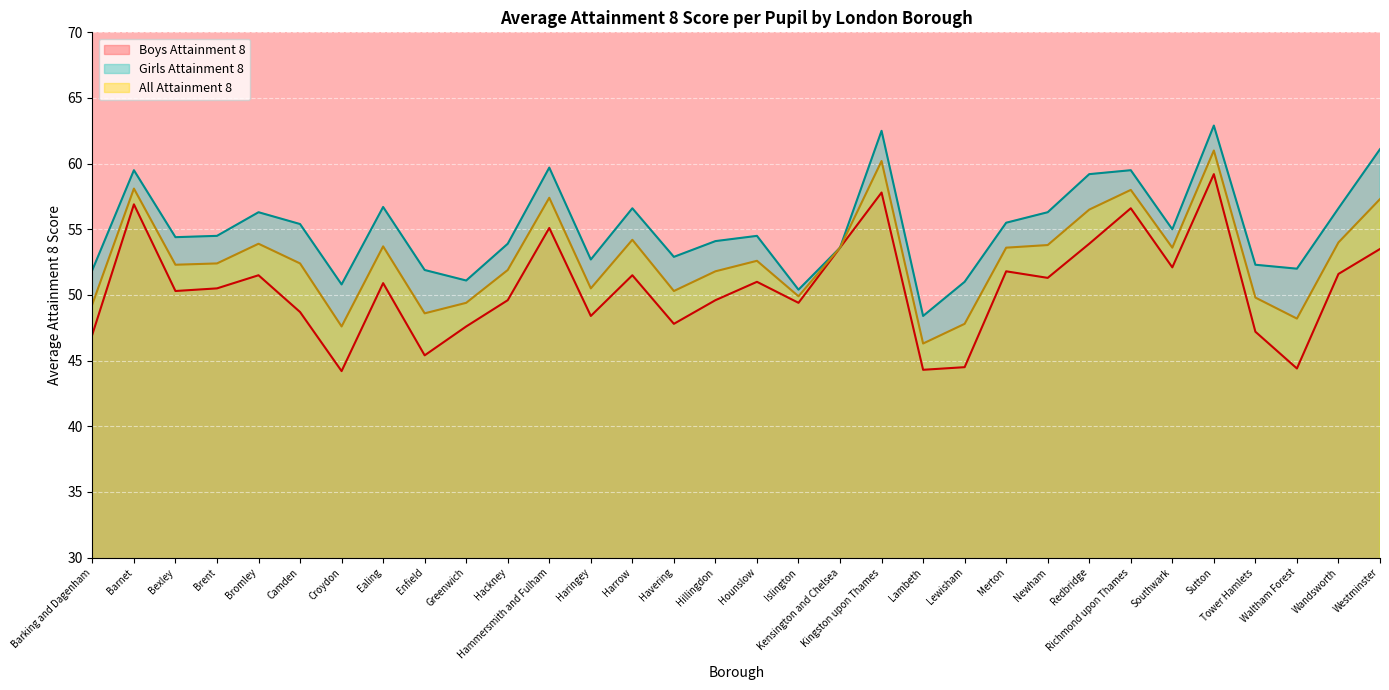

At how many categories does at least one series exceed 56?

12